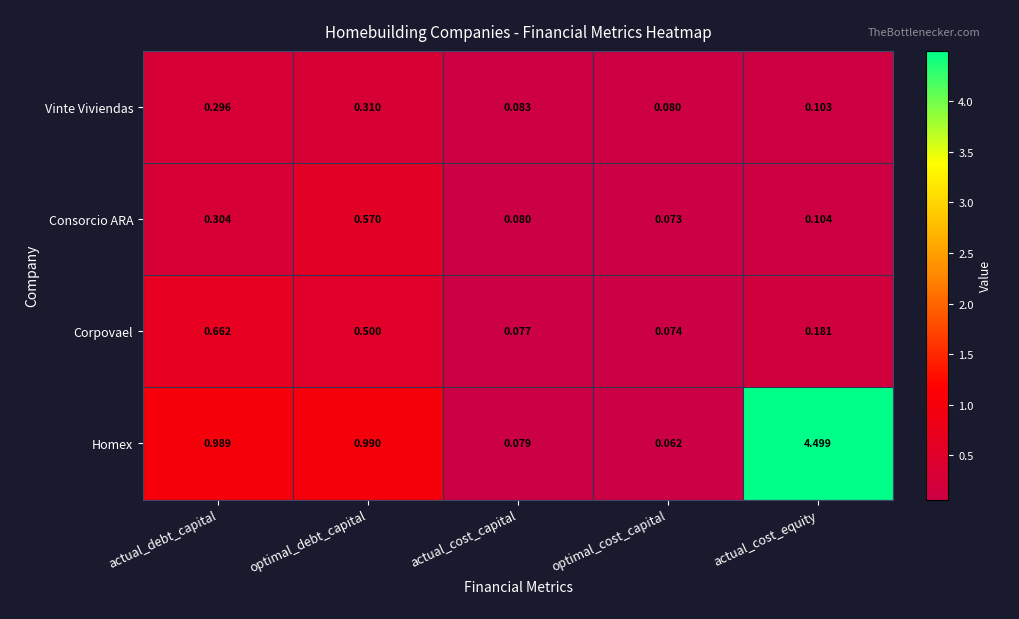

Which category has the lowest value in the Corpovael series?

optimal_cost_capital